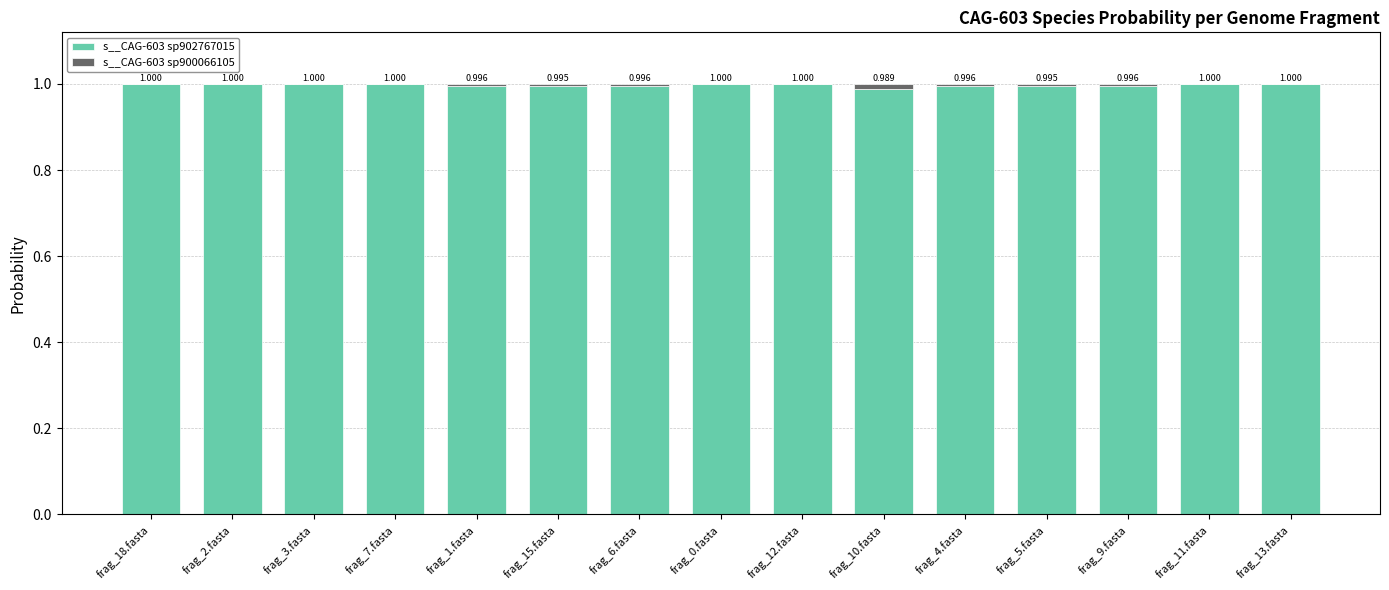

At which category is the sum across all series the highest?

frag_0.fasta